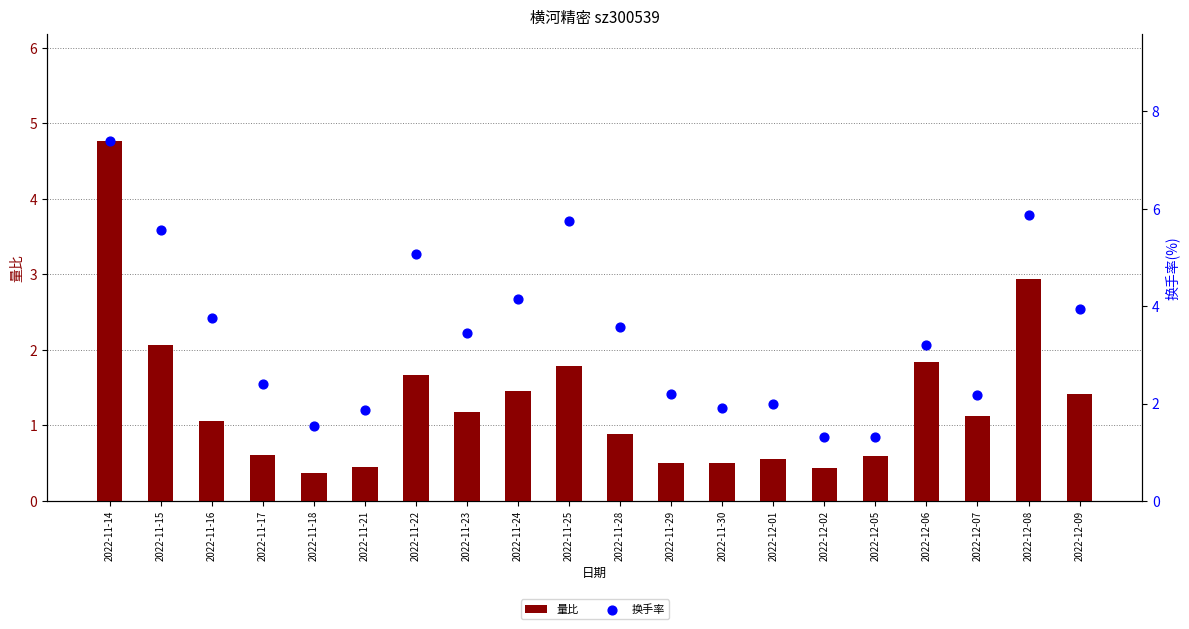

Which series contains the highest Y value?

换手率